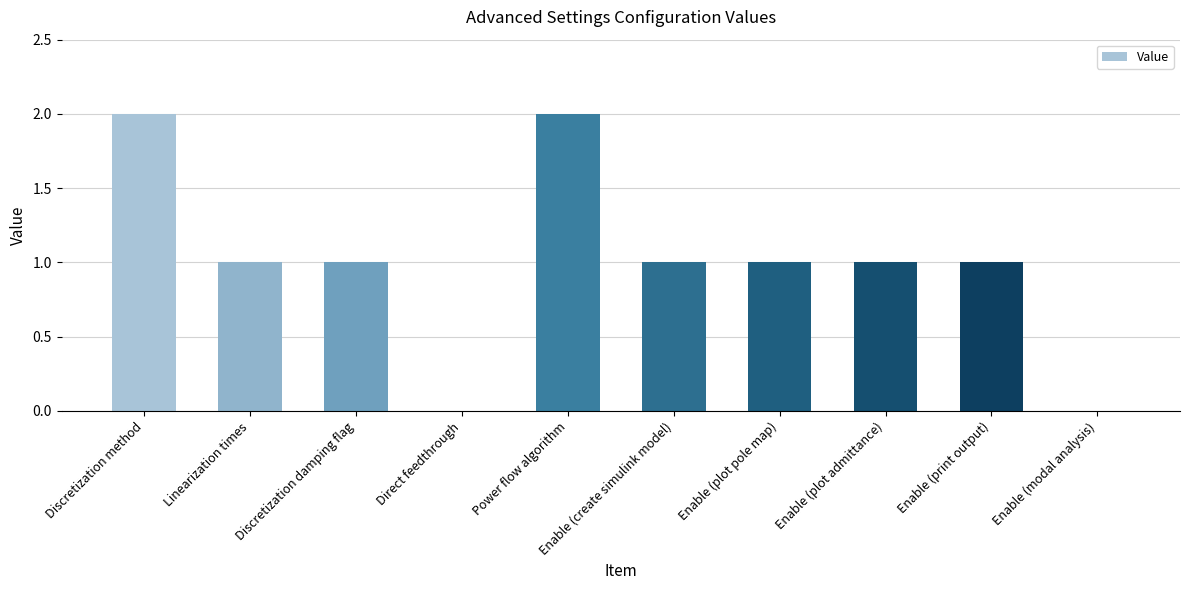

What value does the data have at Linearization times?

1